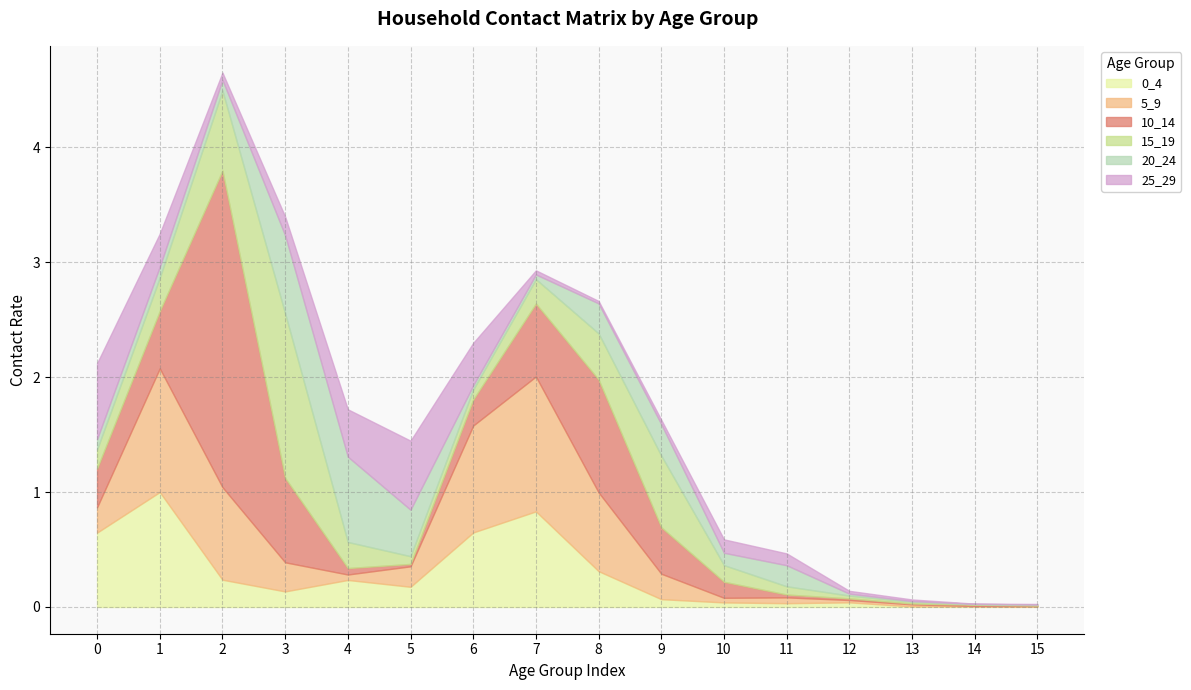

What is the difference between the second highest and minimum values in the 0_4 series?

0.8